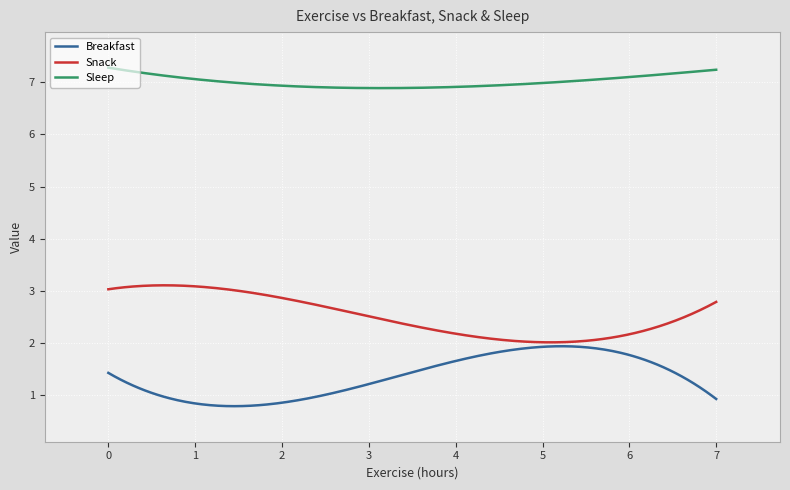

What is the highest value of the Breakfast series?

1.9